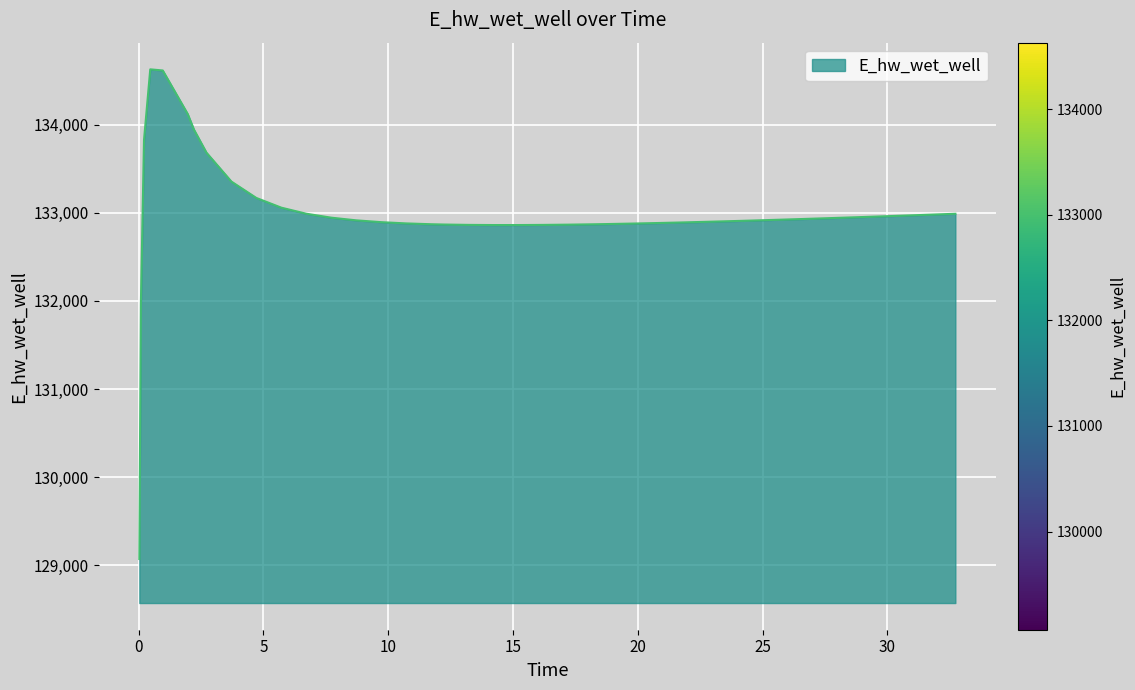

What is the maximum value shown in the chart?

134628.1